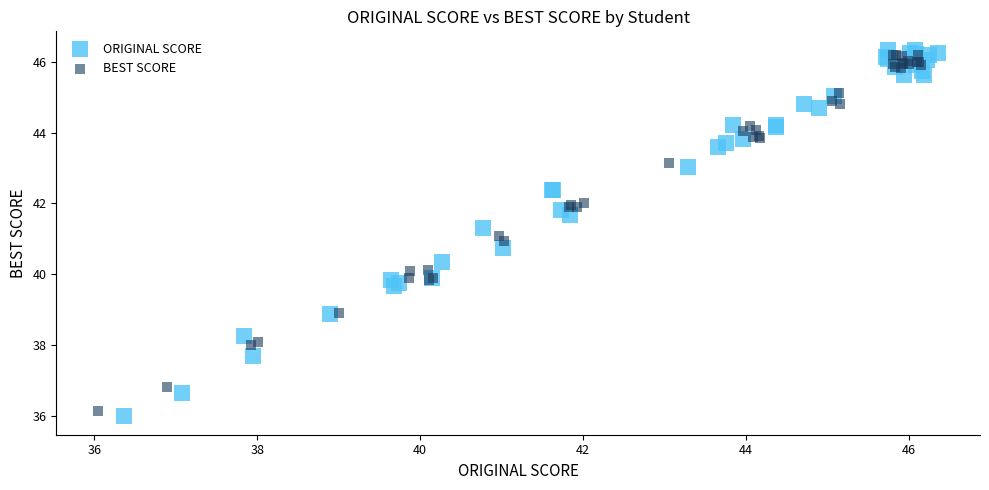

Which series has the largest Y range (max minus min)?

ORIGINAL SCORE